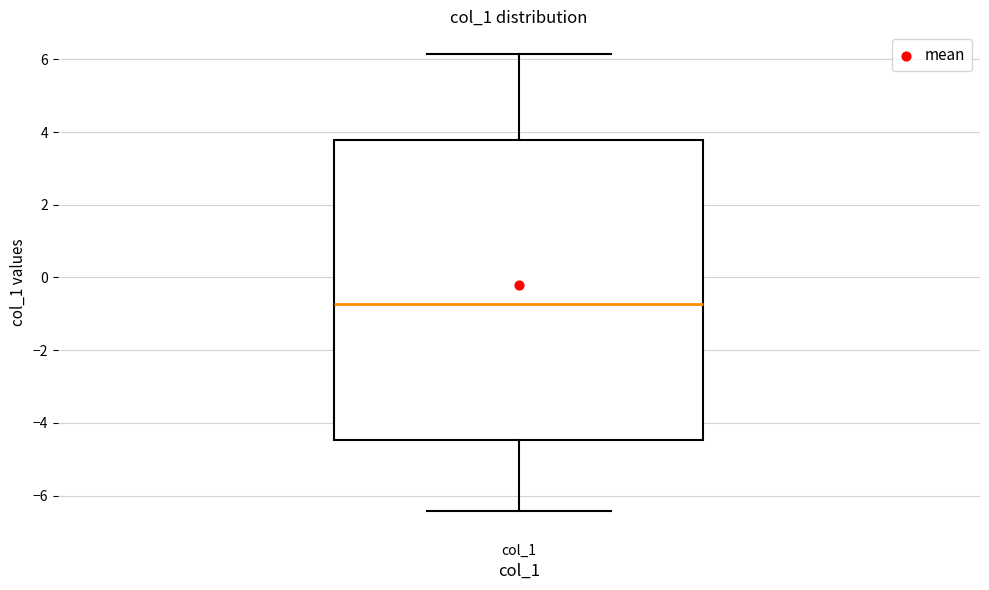

Where is the upper edge of the box for col_1 on the y-axis? The values are not printed on the chart, so give them approximately, as read against the axis.

3.8